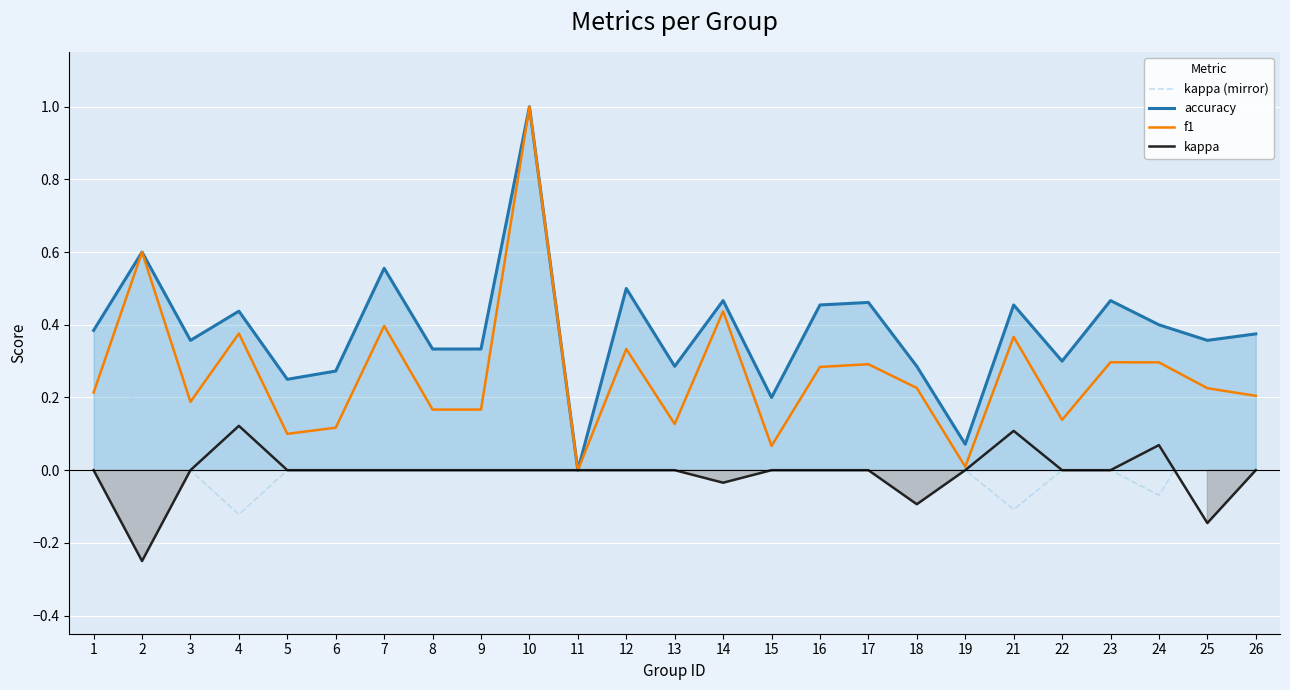

What is the difference between the maximum and minimum values in the f1 series?

1.0